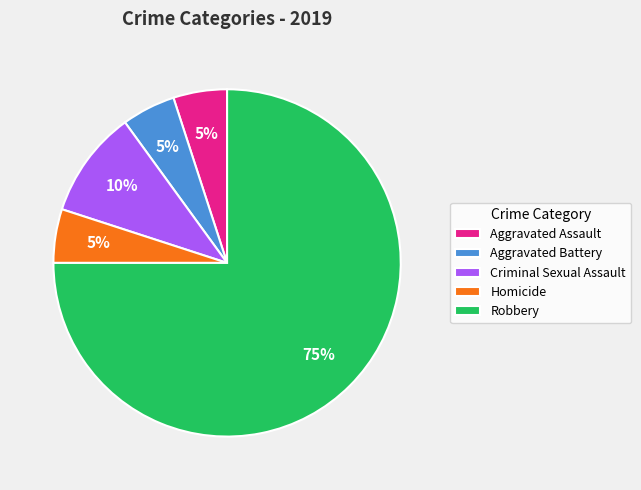

To the nearest percent, what is the difference between the largest and smallest slice percentages?

70%